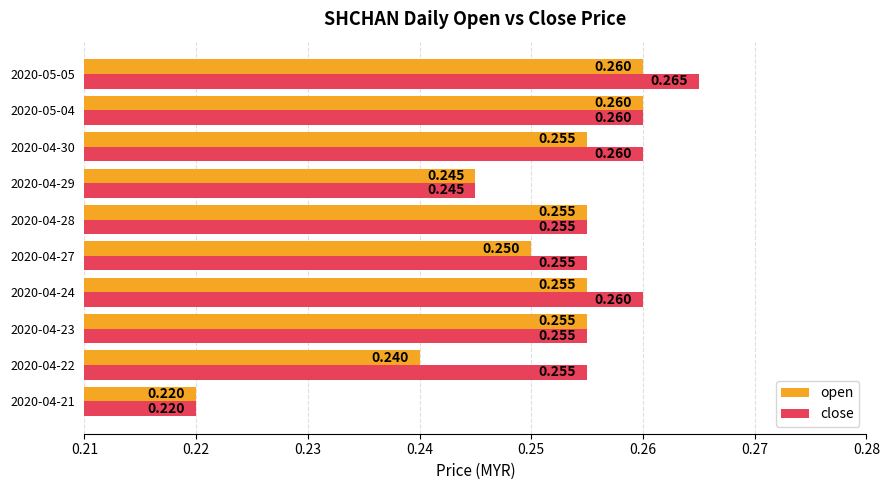

Between 2020-04-23 and 2020-04-27, which series saw the biggest shift?

open